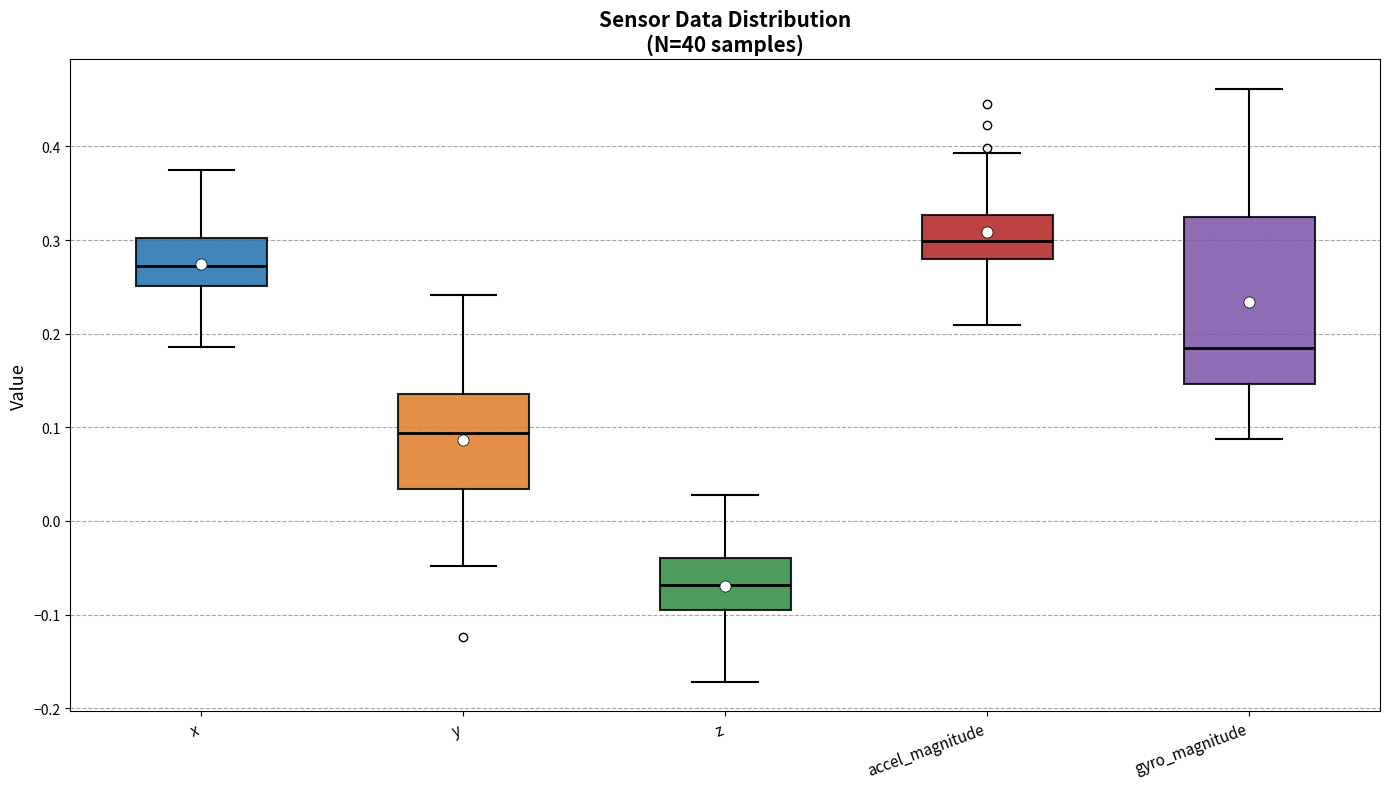

Which box's median line is the lowest?

z